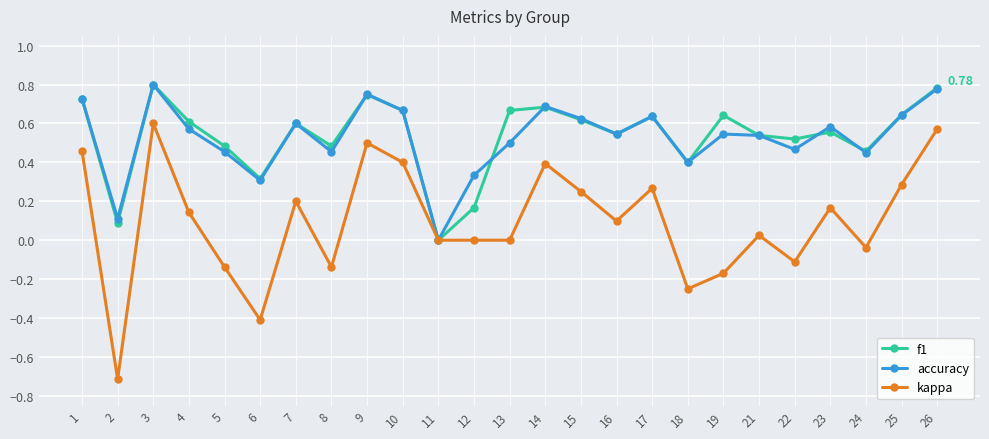

Which series changed the most between 2 and 8?

kappa